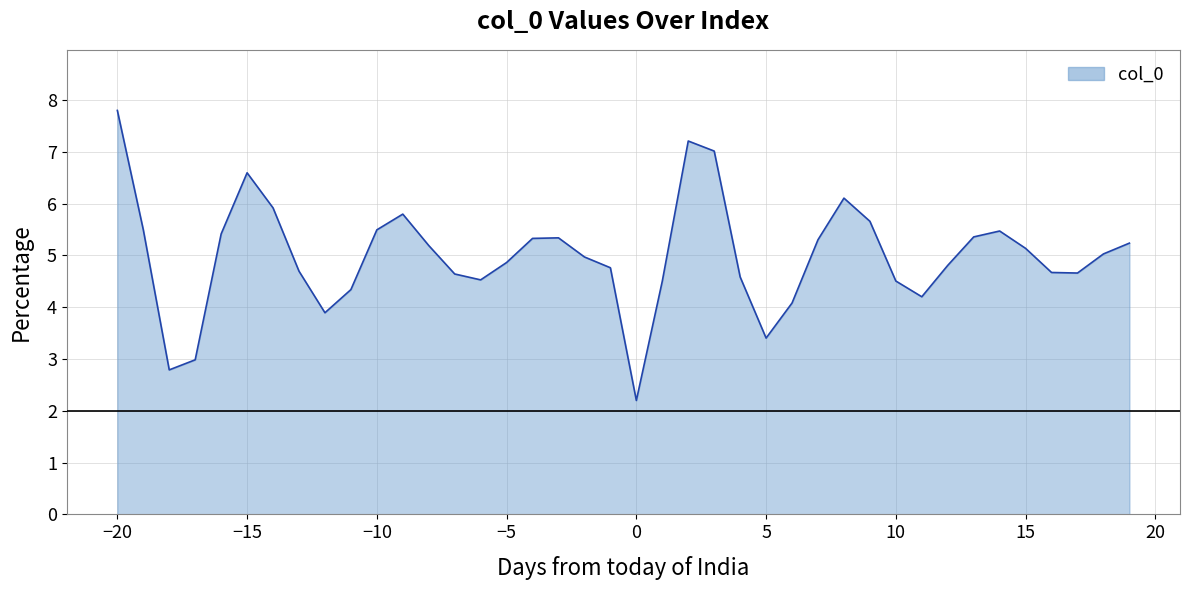

What is the maximum value shown in the chart?

7.8